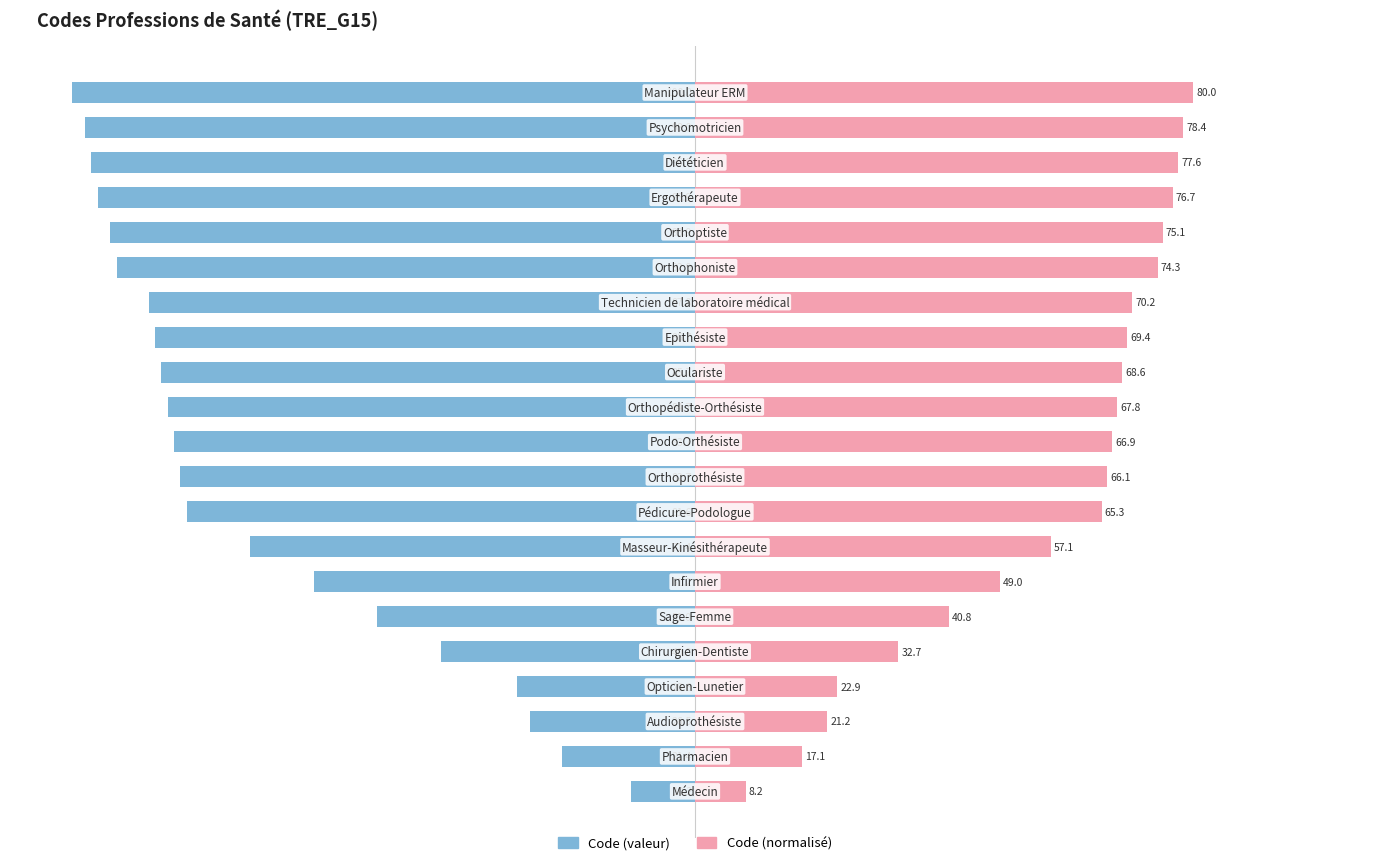

What is the maximum value shown in the chart?

80.0